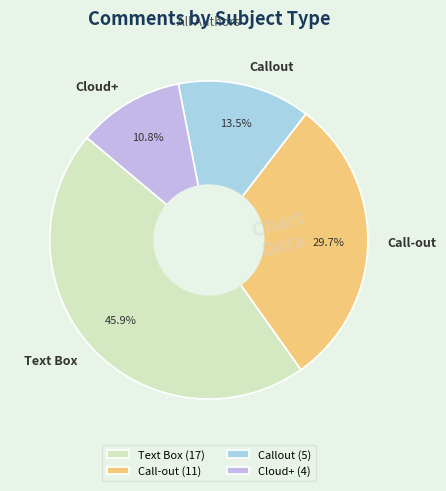

What percentage is the Call-out slice, to the nearest percent?

30%